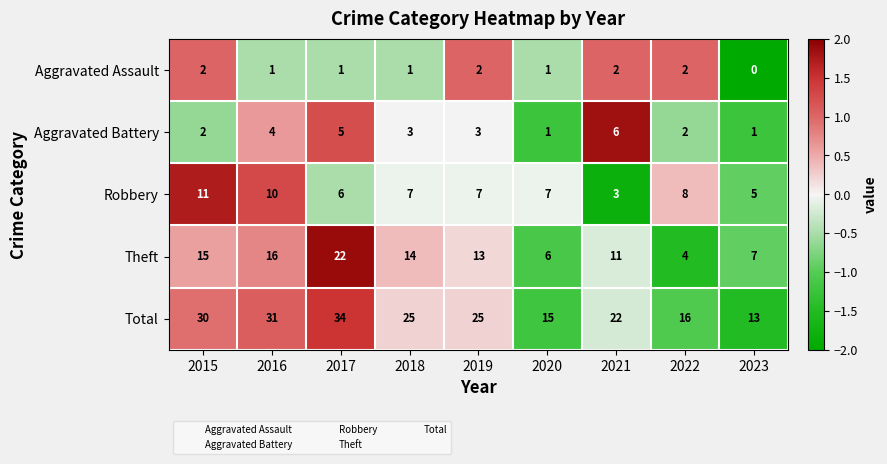

The value of Theft at 2023 is 4. True or false?

False